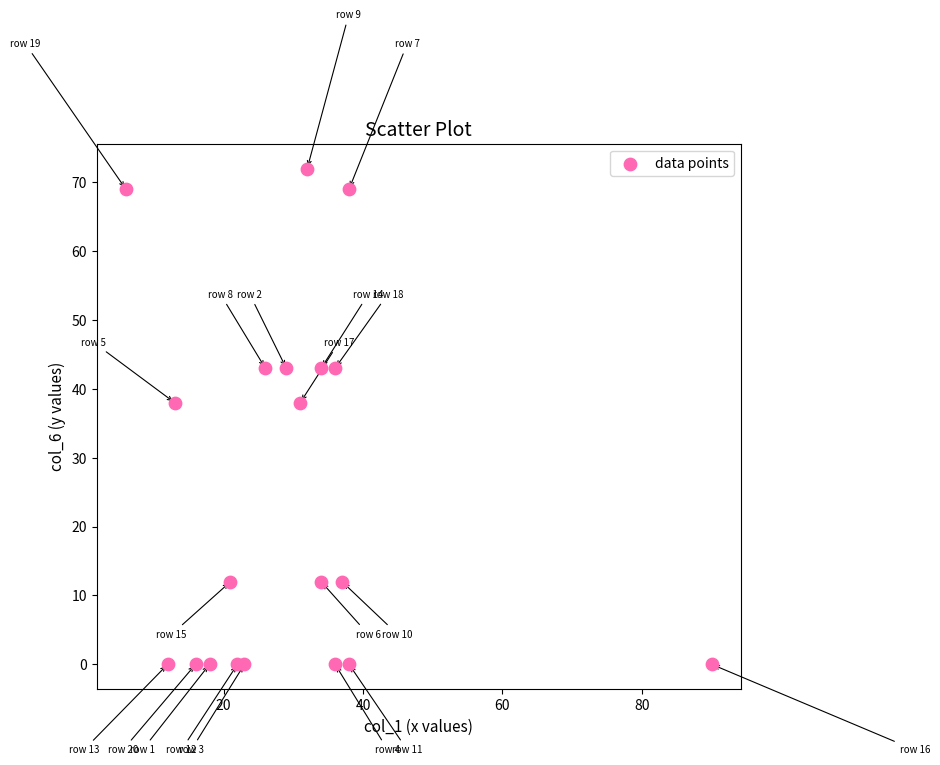

What is the range of X values (max minus min)?

84